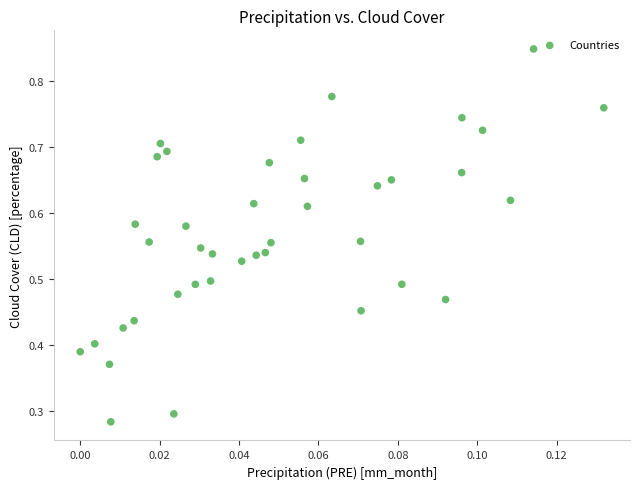

How many data points are displayed?

40